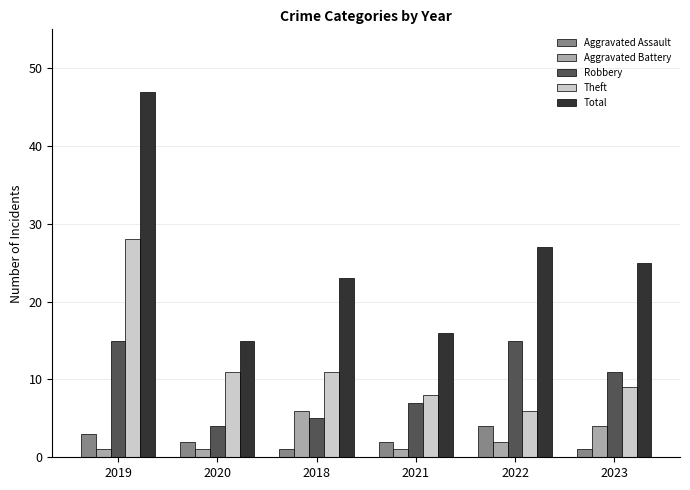

How many groups of bars are there?

6